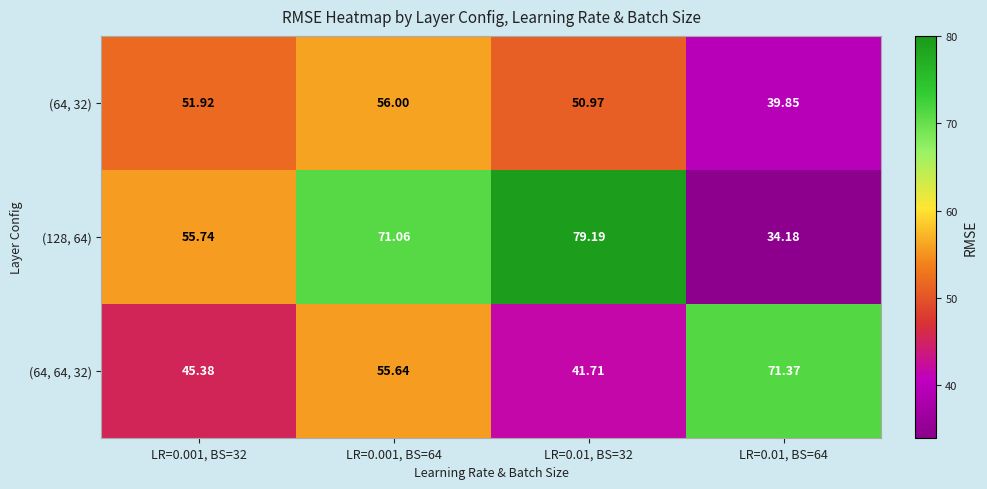

Which category has the lowest value across all series?

LR=0.01, BS=64